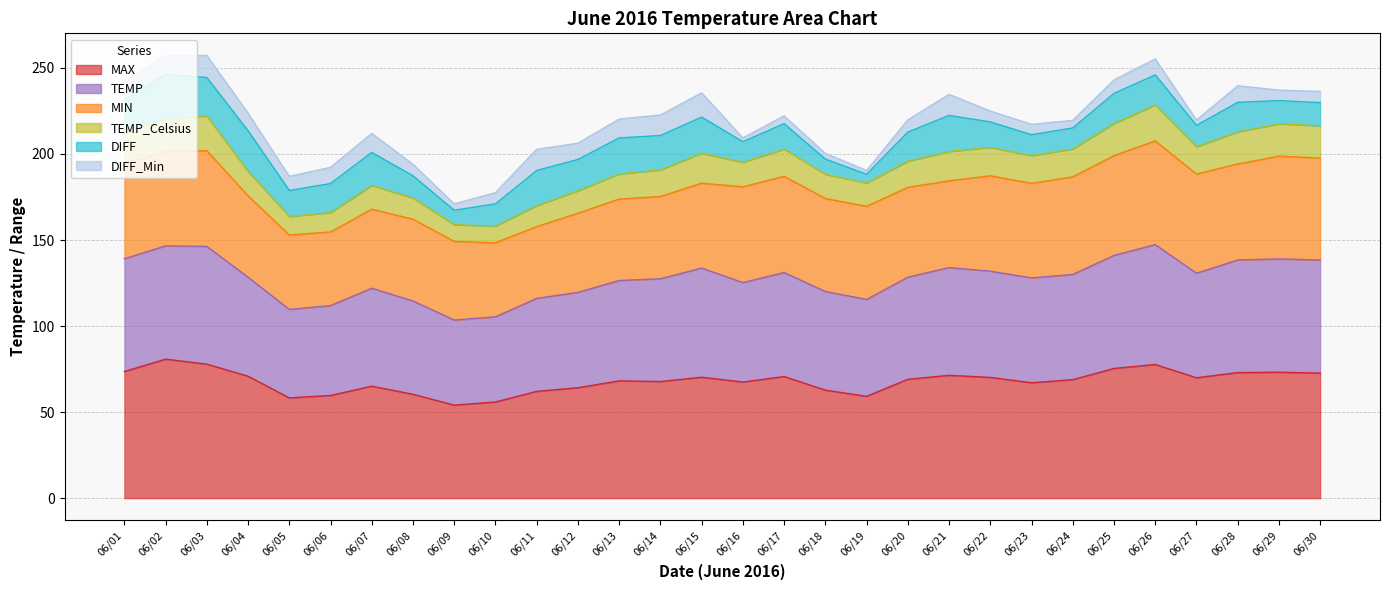

In TEMP_Celsius, how many points are higher than both neighbors (excluding endpoints)?

7